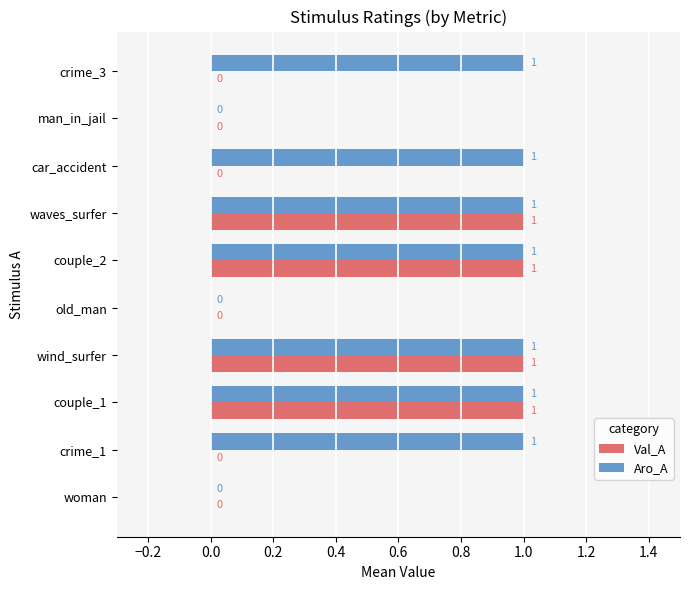

How many Aro_A values are between 0 and 1?

10